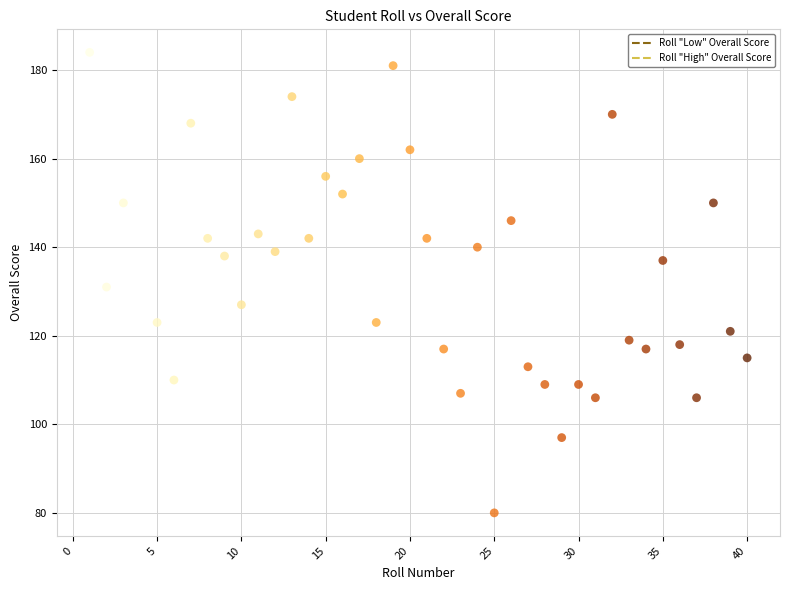

What is the range of Y values (max minus min)?

104